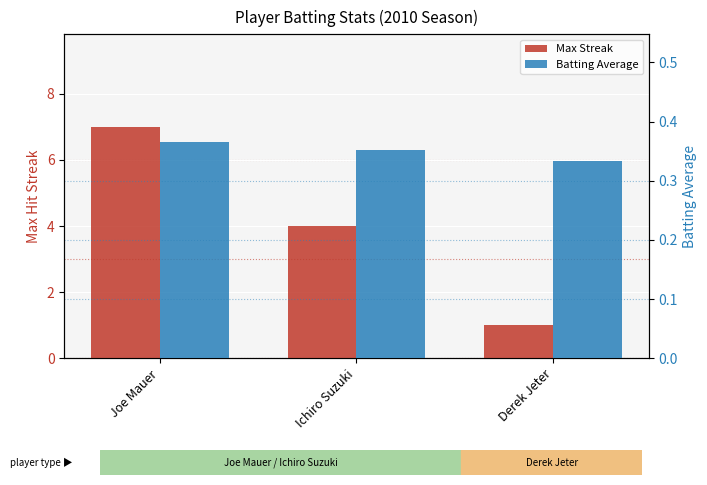

Which label corresponds to the smallest value in the chart?

Derek Jeter